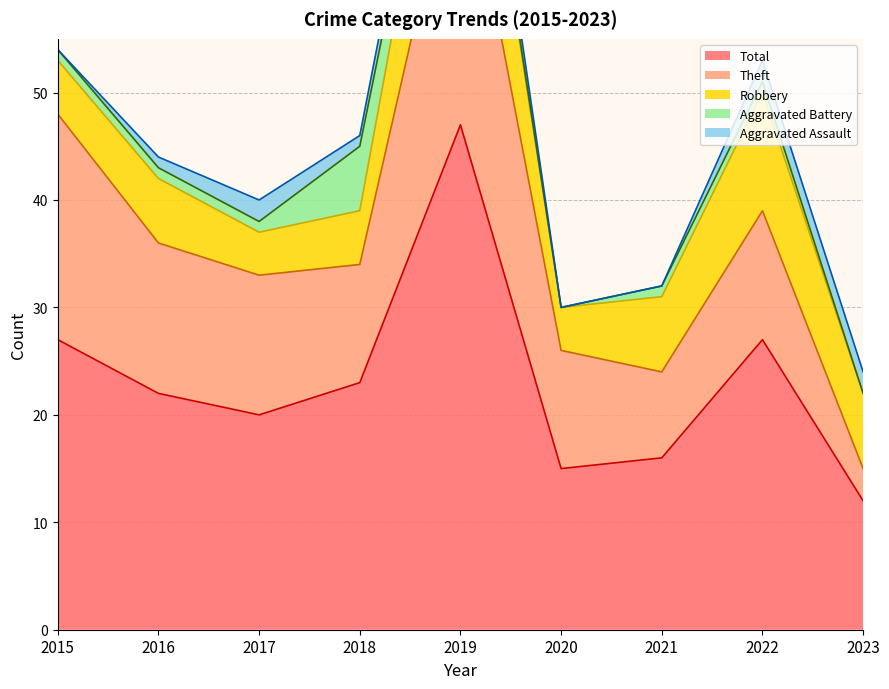

What is the value of the Theft point at the 3rd from the left?

13